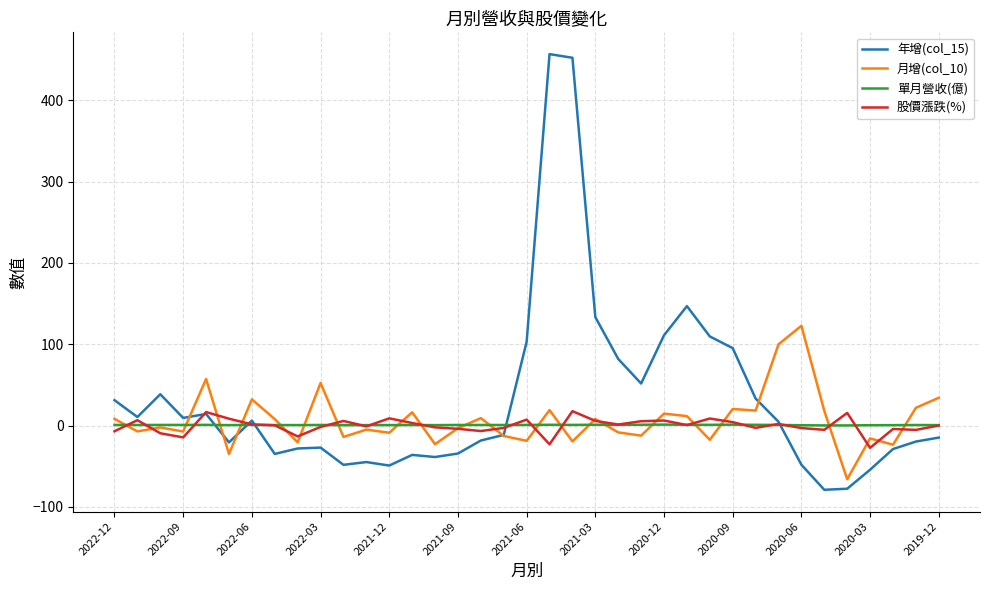

What is the greatest value displayed?

456.8